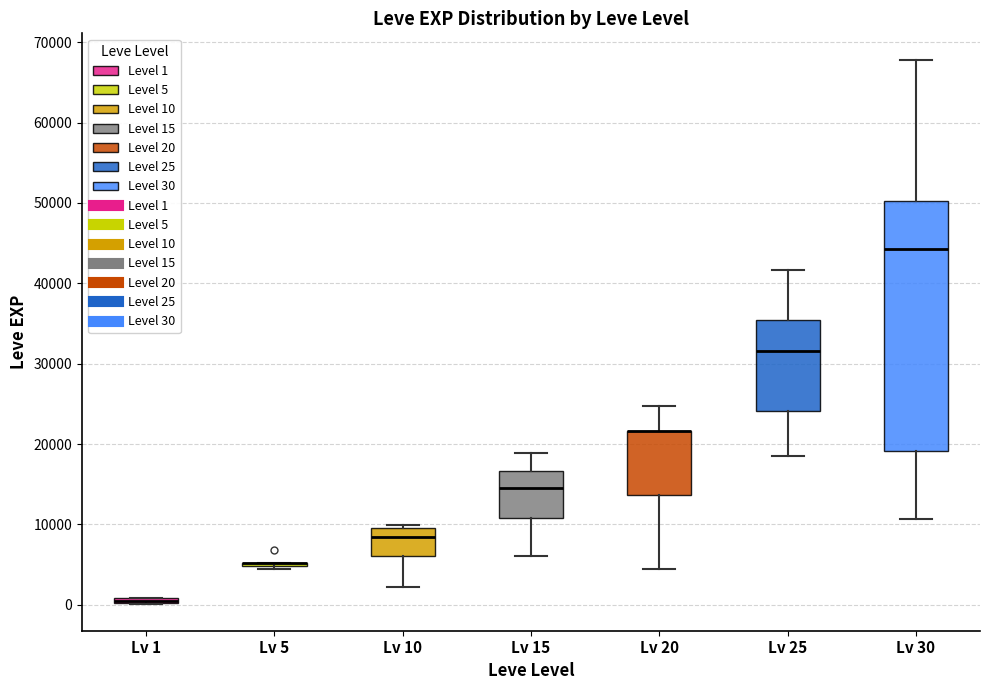

Where is the upper edge of the box for Lv 15 on the y-axis? The values are not printed on the chart, so give them approximately, as read against the axis.

17000